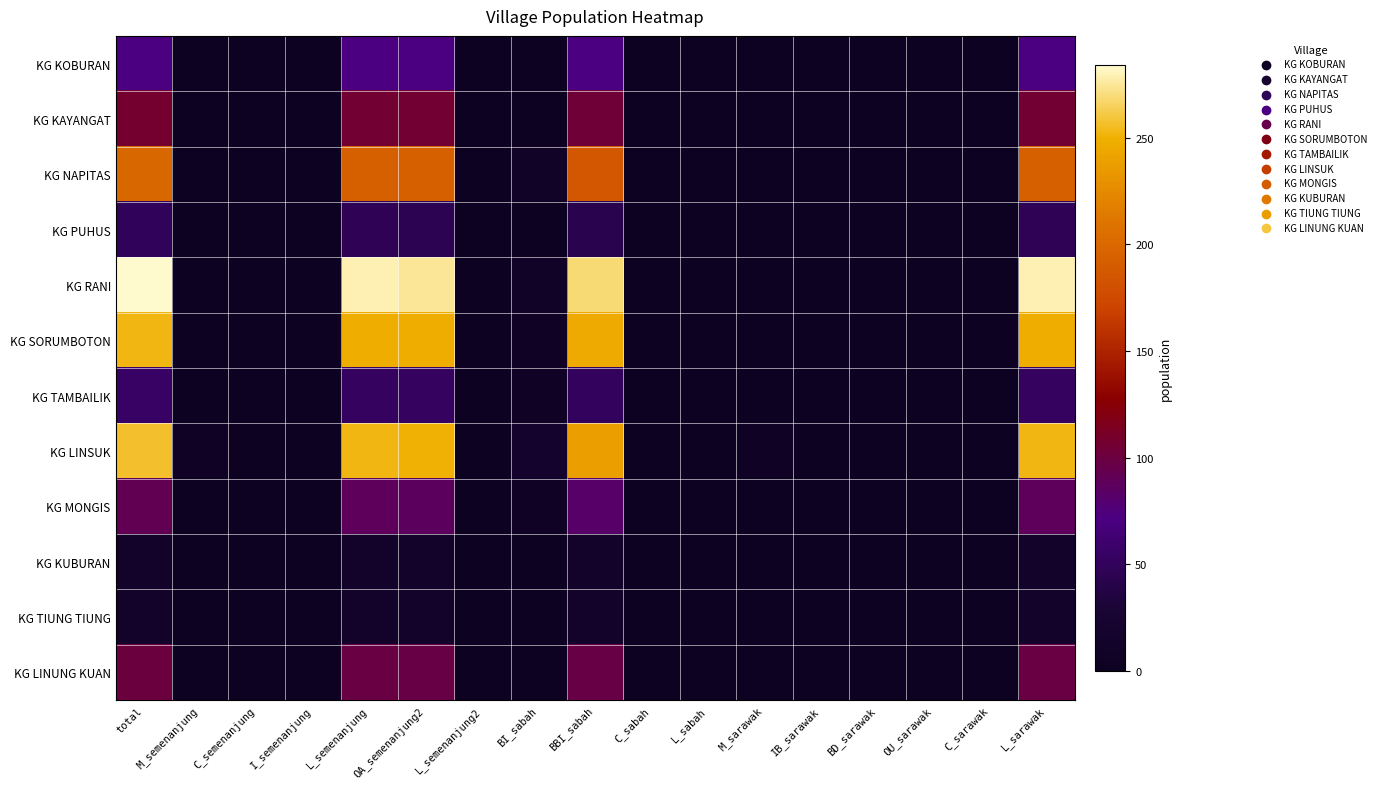

How many series are shown in this chart?

12